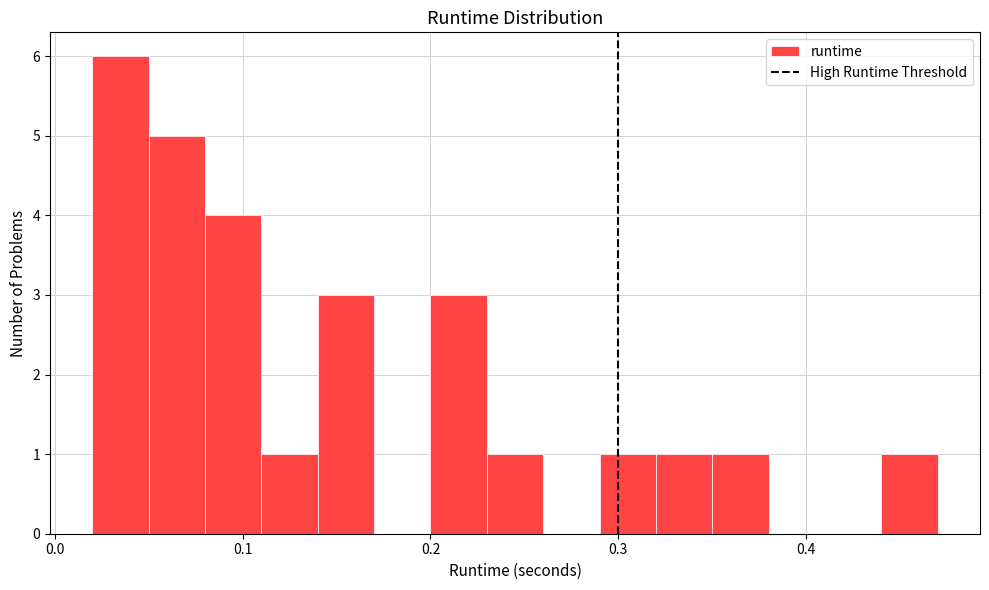

Read against the x-axis, roughly where is the centre of the tallest bar?

0.04